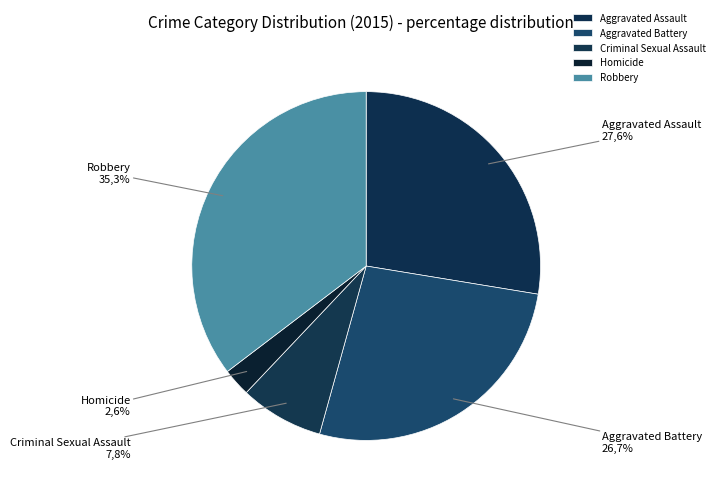

Does any single category account for the majority?

No